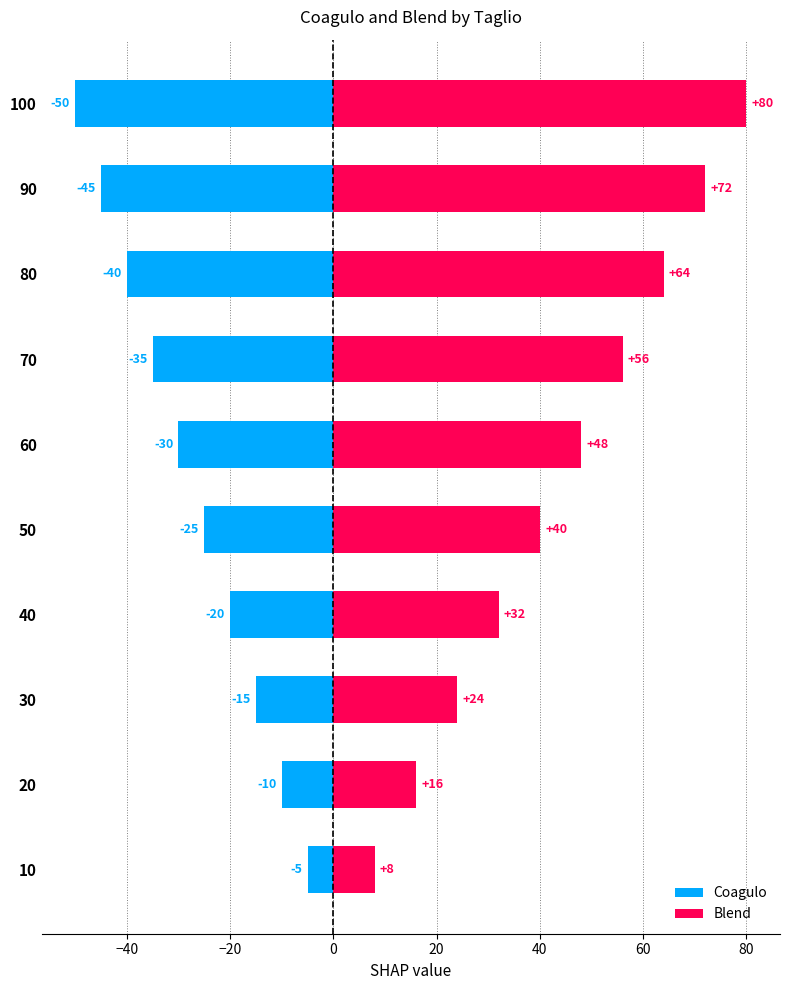

What are all the series names shown in the legend?

Coagulo, Blend